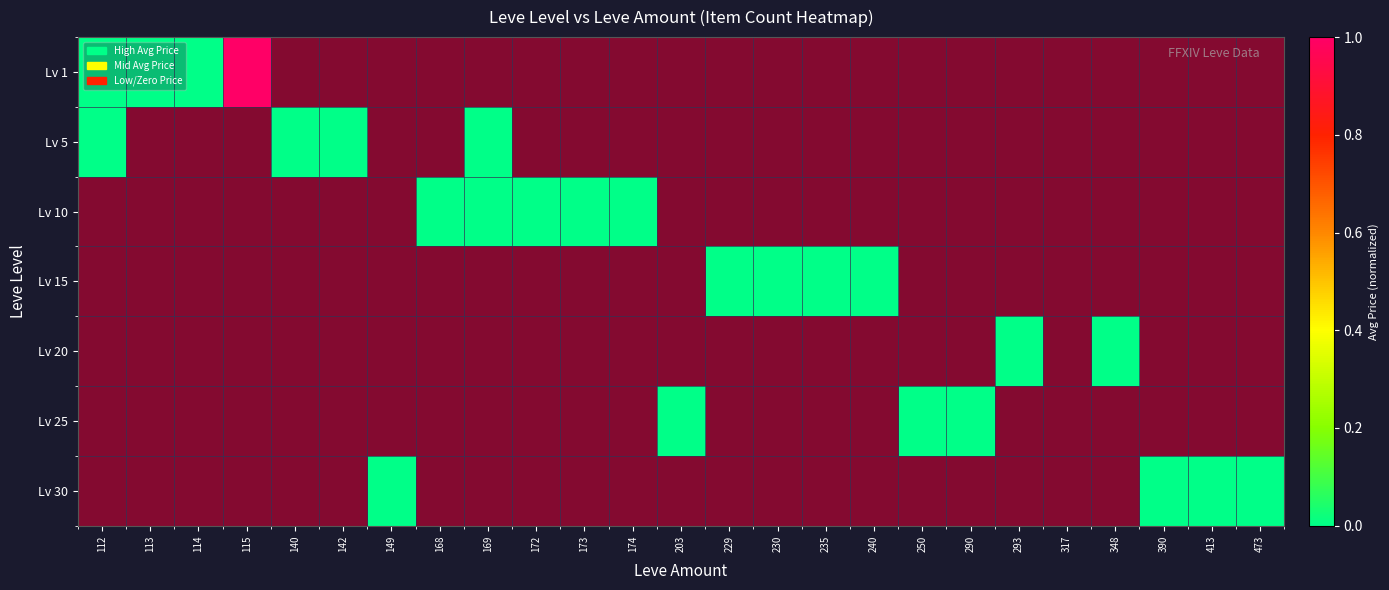

Which series has the largest range (max minus min)?

Lv 1